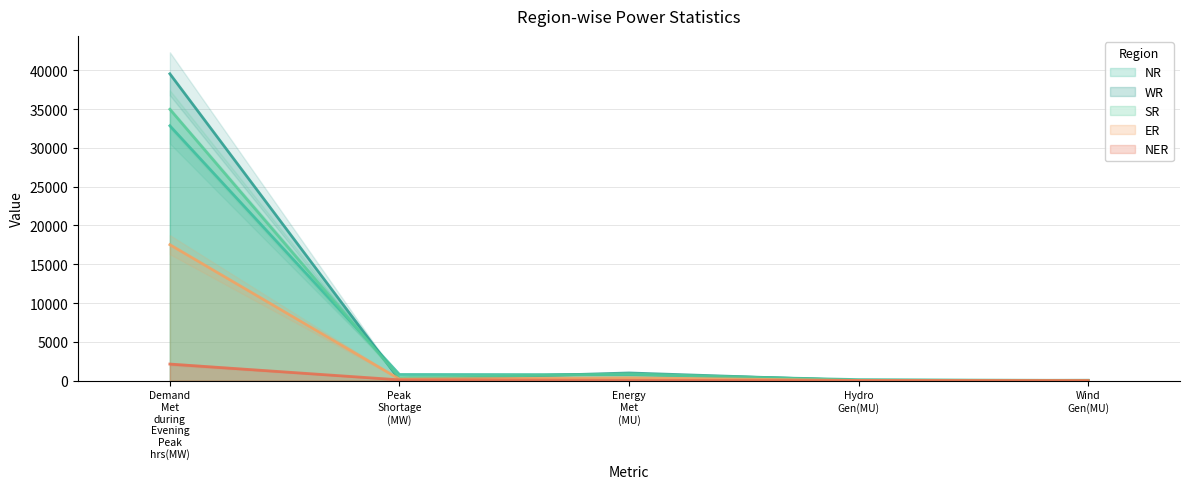

What is the label of the 3rd point from the left?

Energy Met (MU)